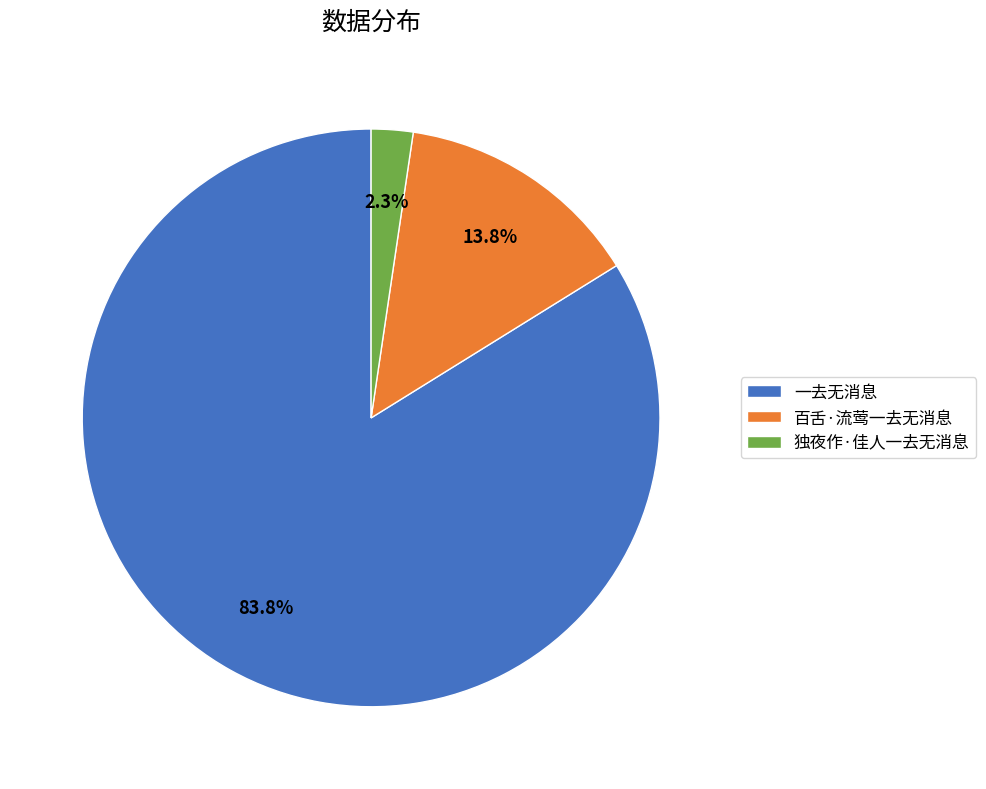

Combined, do 一去无消息 and 独夜作·佳人一去无消息 account for over 50%?

Yes